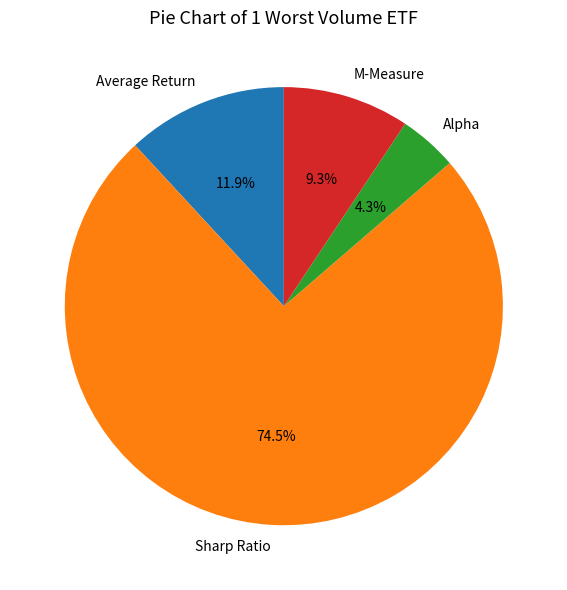

True or false: M-Measure accounts for 9% of the total.

True